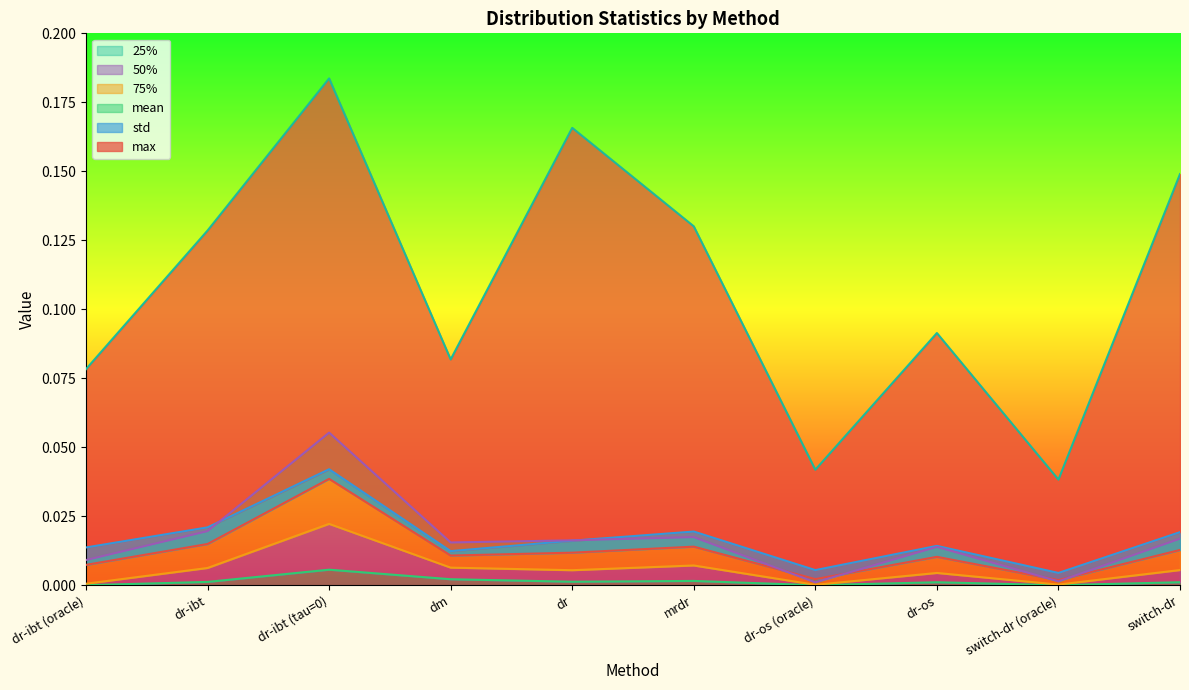

What is the label of the 6th point from the right?

dr